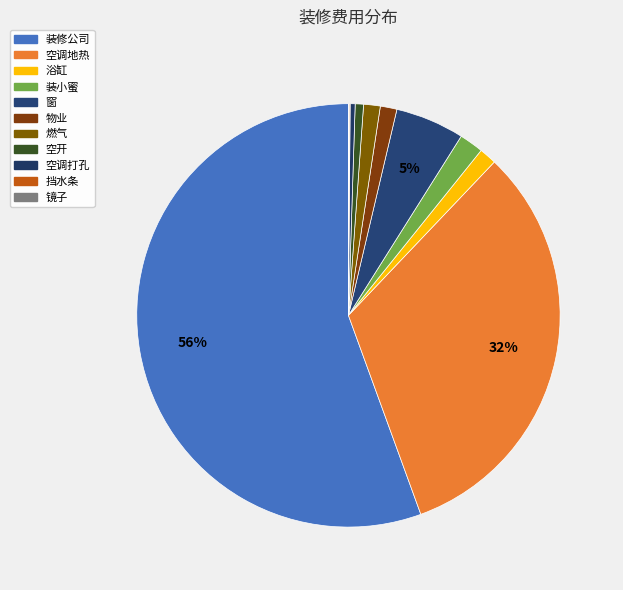

Does 物业 account for over 50% of the chart?

No